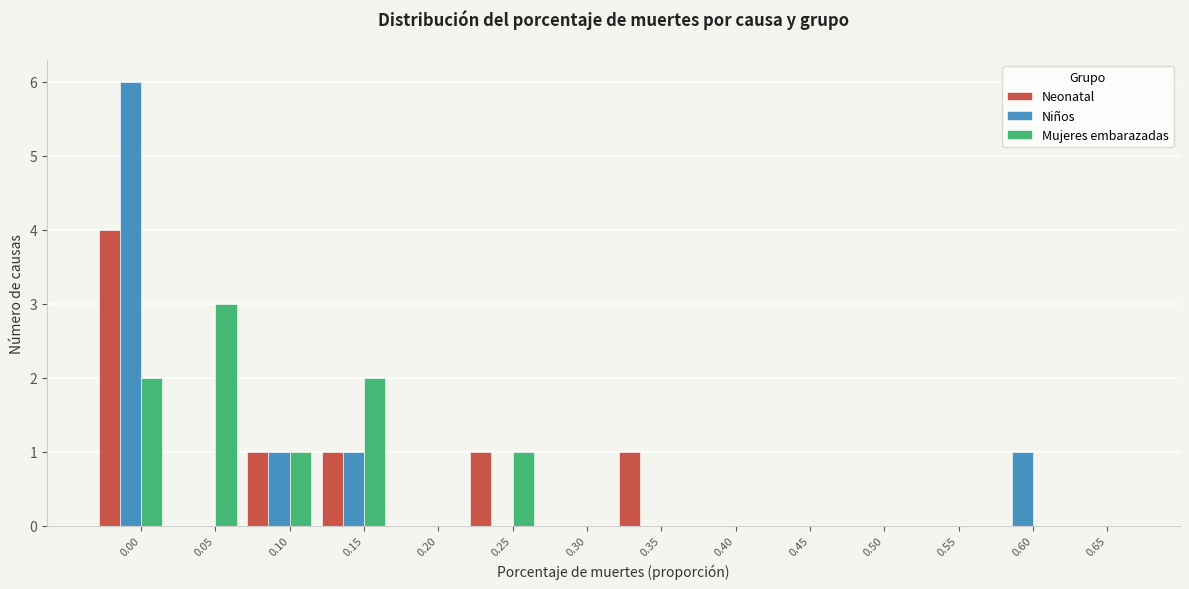

Is it true that Neonatal equals -2 at 0.65?

False